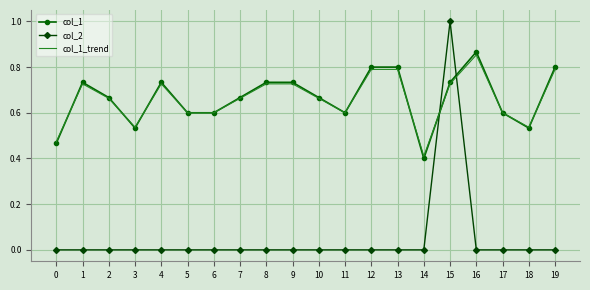

True or false: col_2 and col_1_trend cross at least once.

True